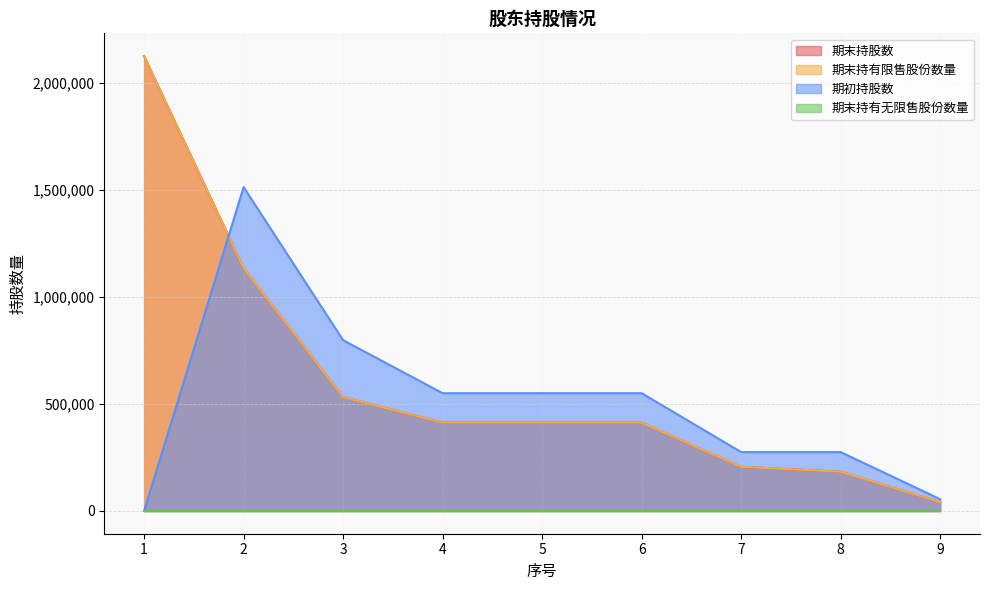

The value of 期末持股数 at 8 is 79598. True or false?

False